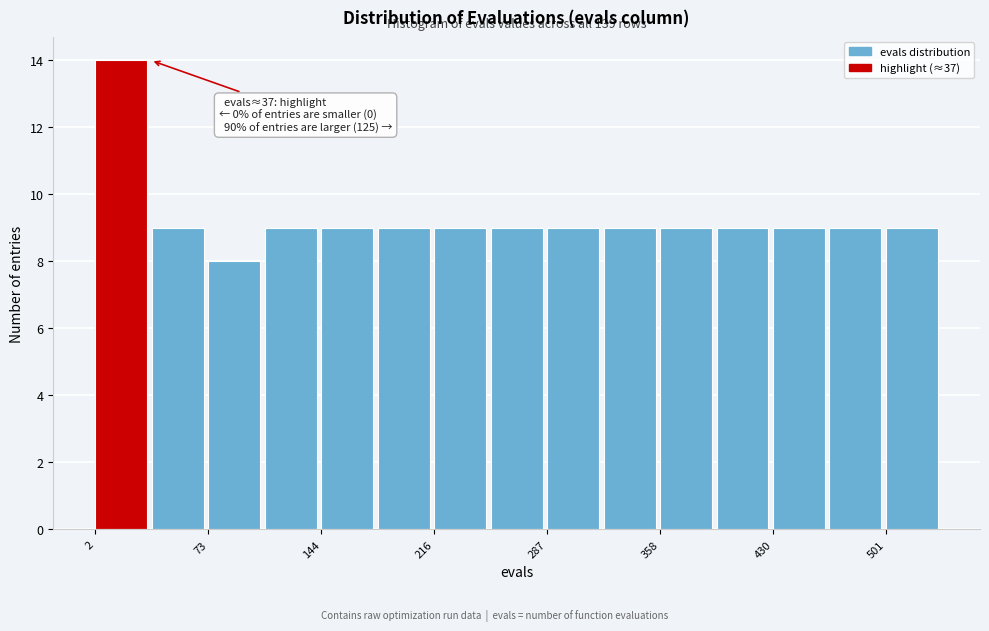

Around what value on the x-axis is the tallest bar? Give the approximate position of its centre, as read against the axis.

20